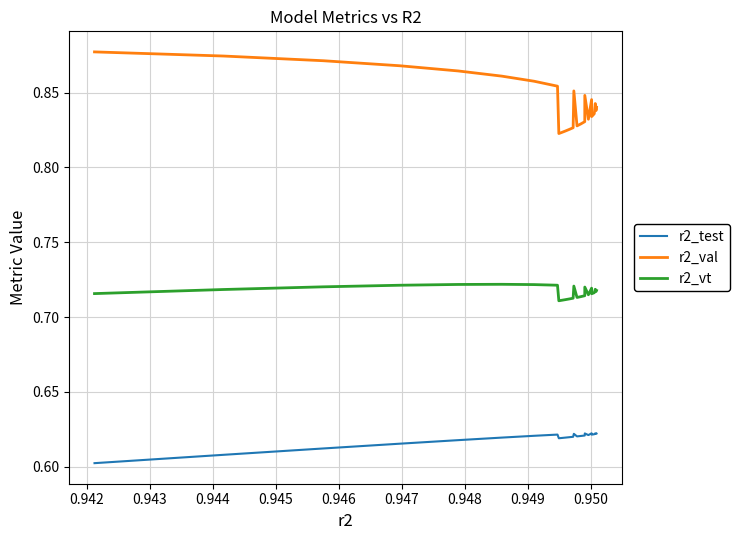

True or false: r2_val and r2_vt intersect in this chart.

False